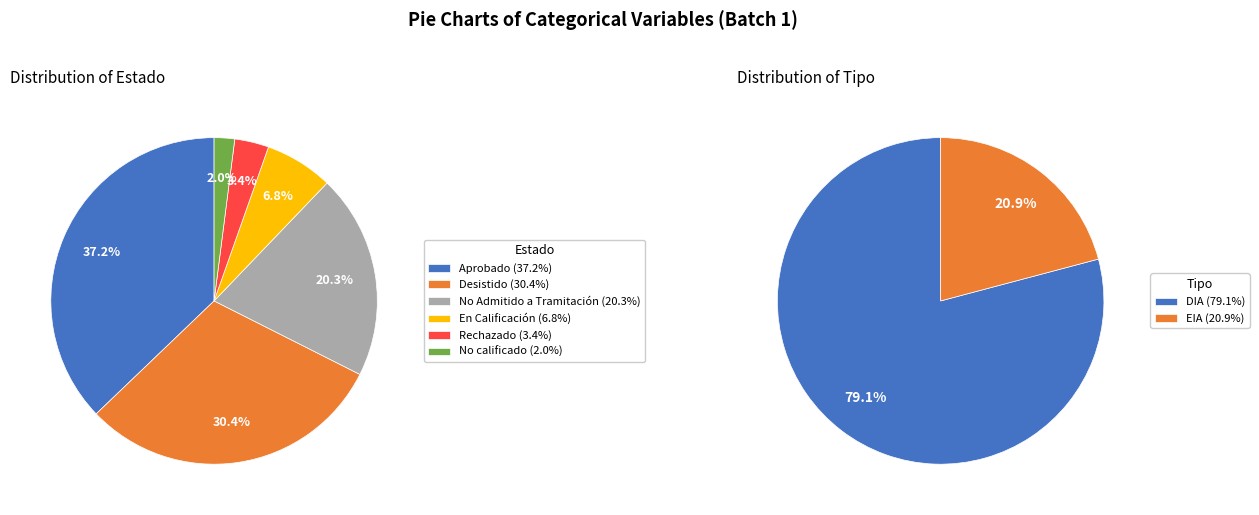

To the nearest percent, what is the average slice percentage?

17%